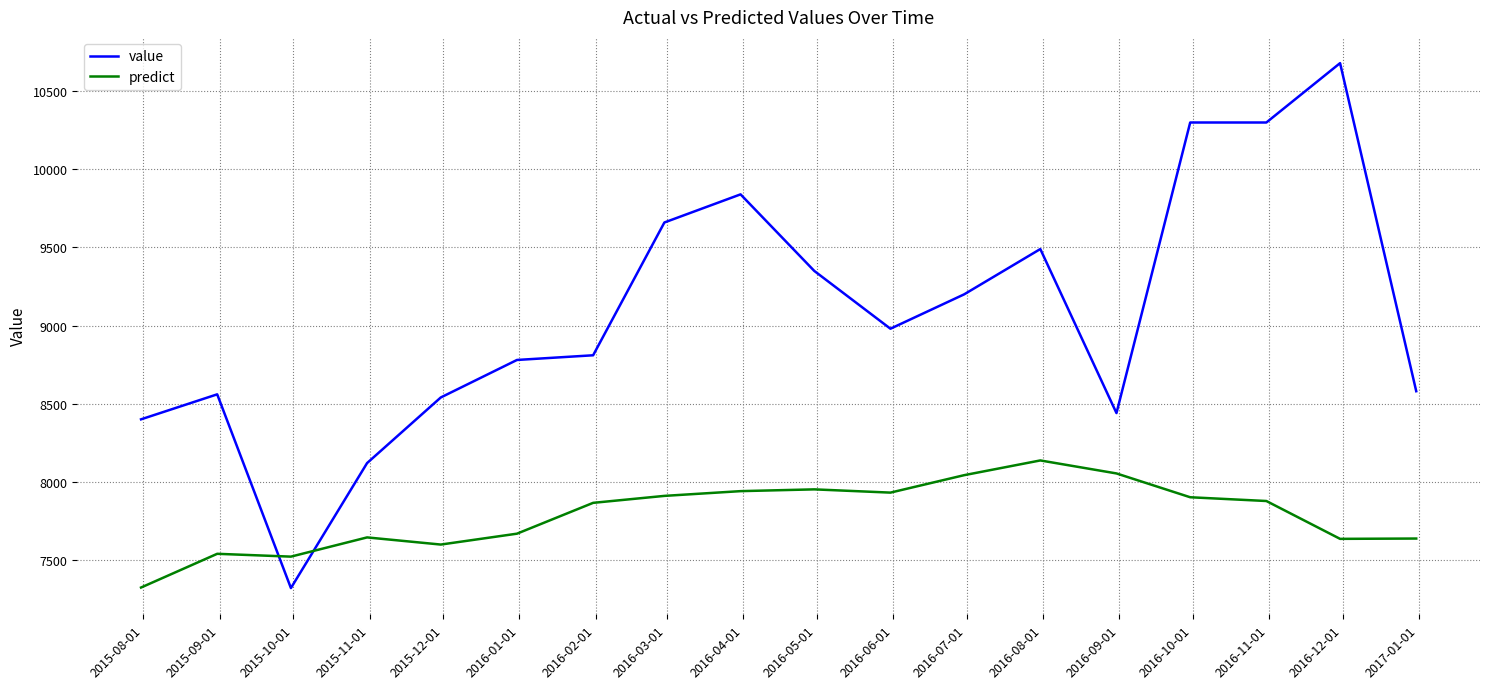

Which series has the widest spread of values?

value